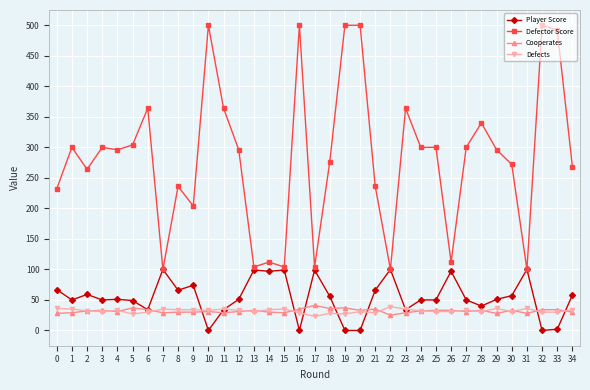

True or false: Defects and Defector Score cross at least once.

False